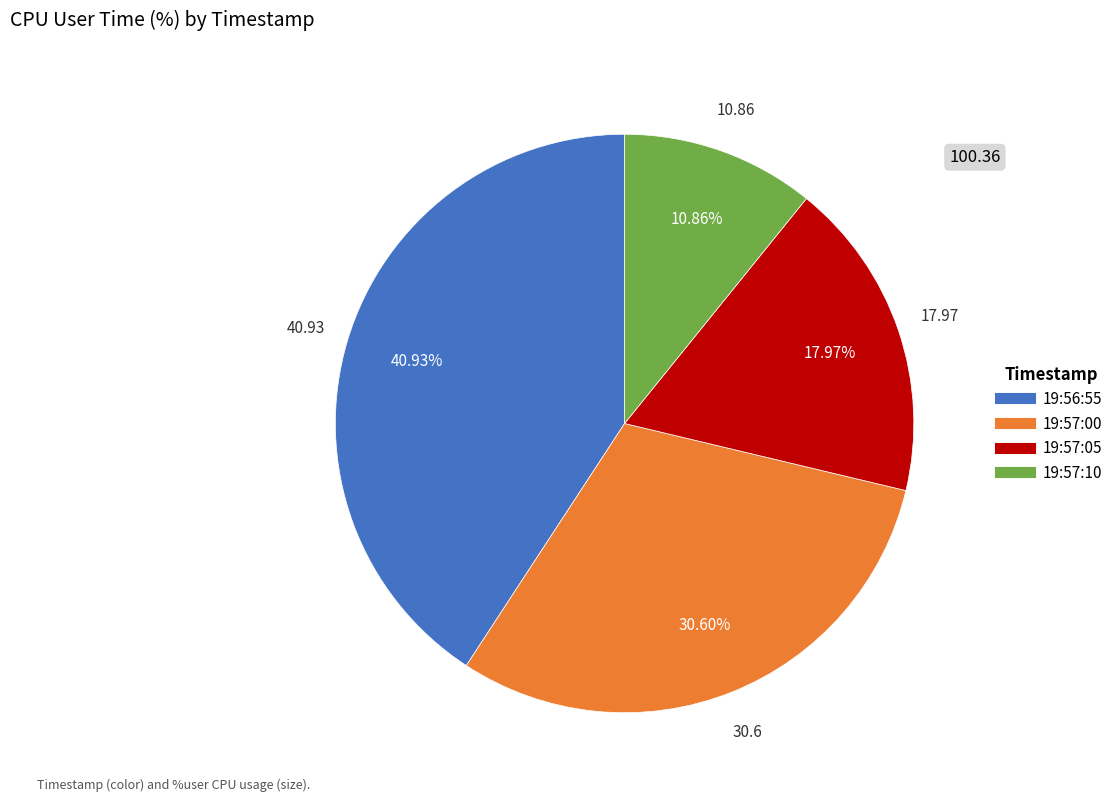

Is it true that 19:57:10 is 11% of the pie?

True